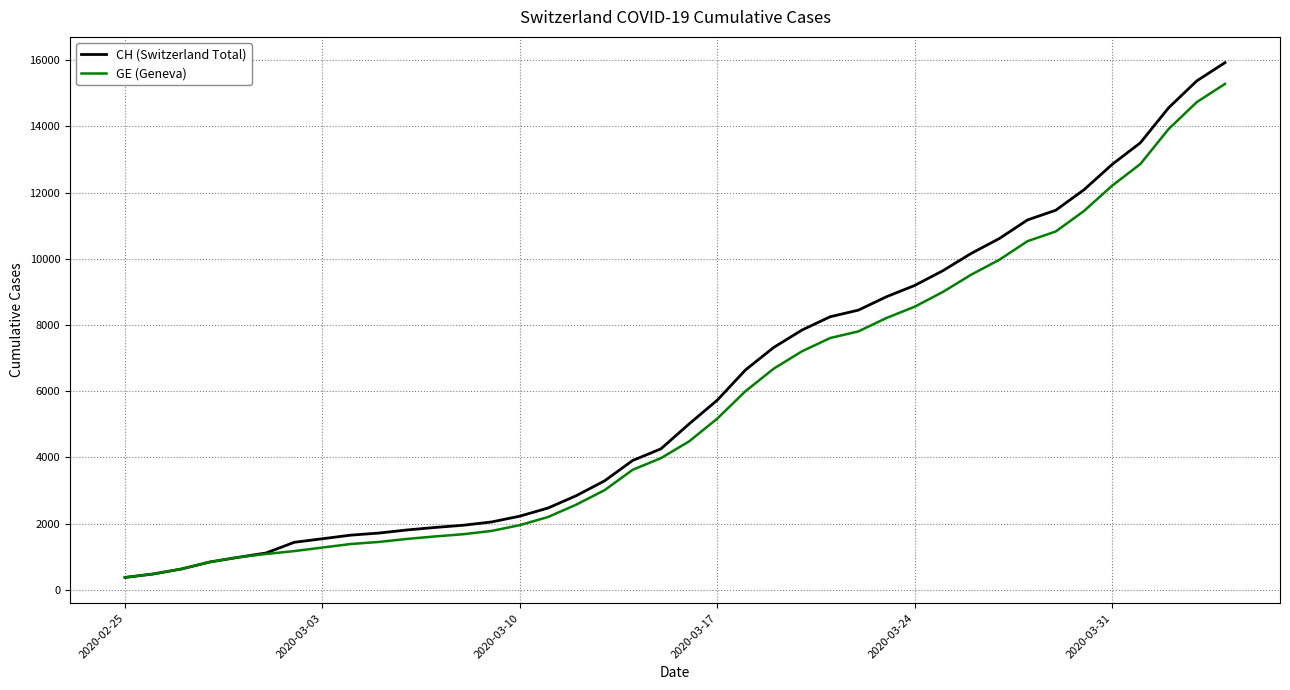

What is the lowest value of the CH (Switzerland Total) series?

375